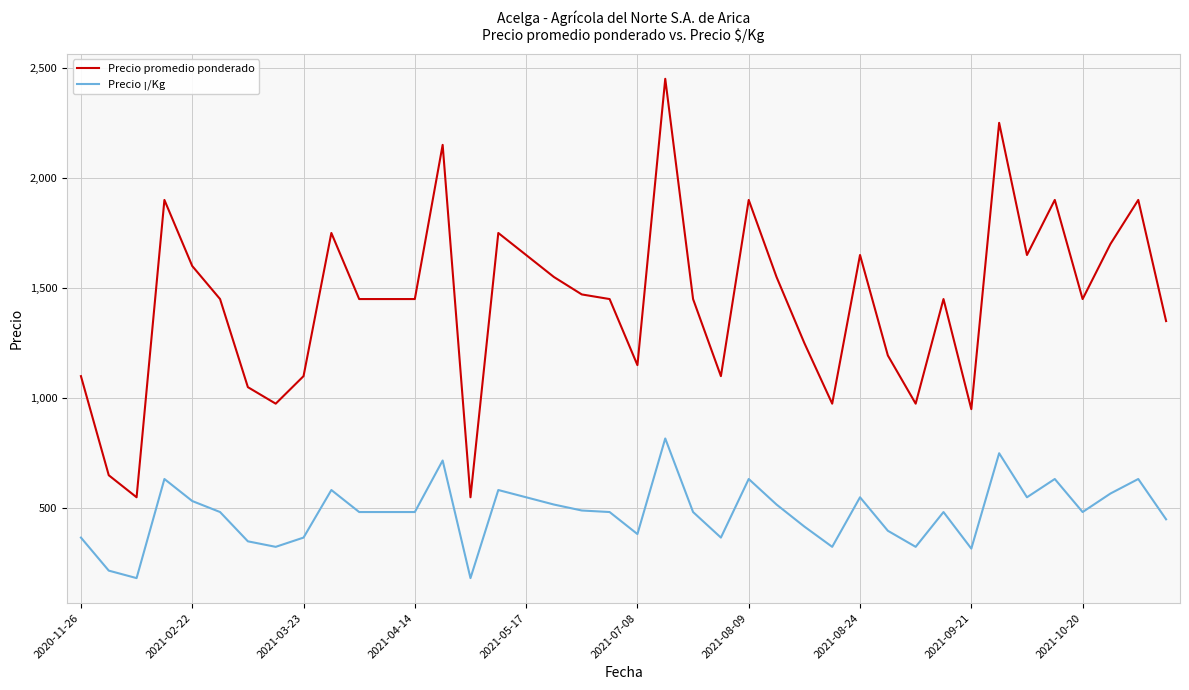

List the series in order of their peak value, lowest first.

Precio ¡/Kg, Precio promedio ponderado